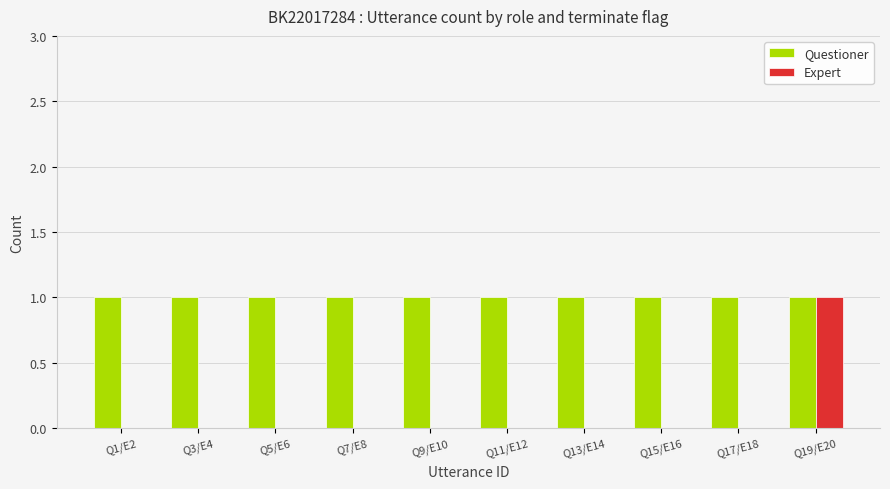

How many groups of bars are there?

10